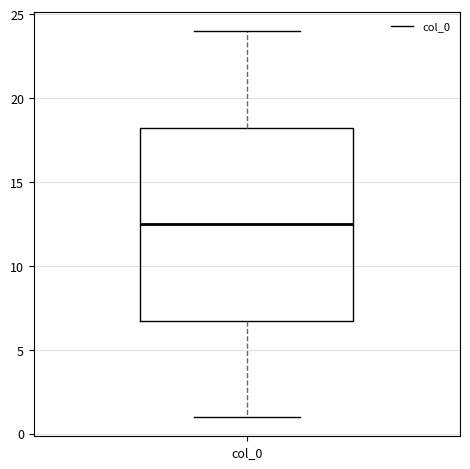

Transcribe this box plot: give where the median line is, the range the box spans, and where the two whiskers end, as read against the y-axis. The values are not printed on the chart, so give them approximately, as read against the axis.

median 12.5, box 7.0 to 18.5, whiskers 1.0 to 24.0